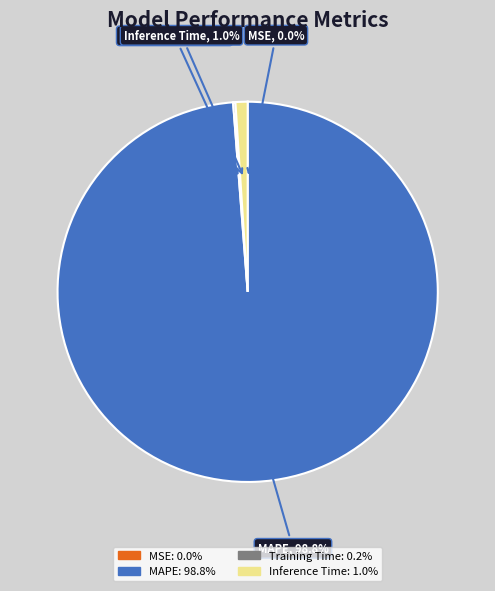

Is there any slice that represents more than half of the pie?

Yes